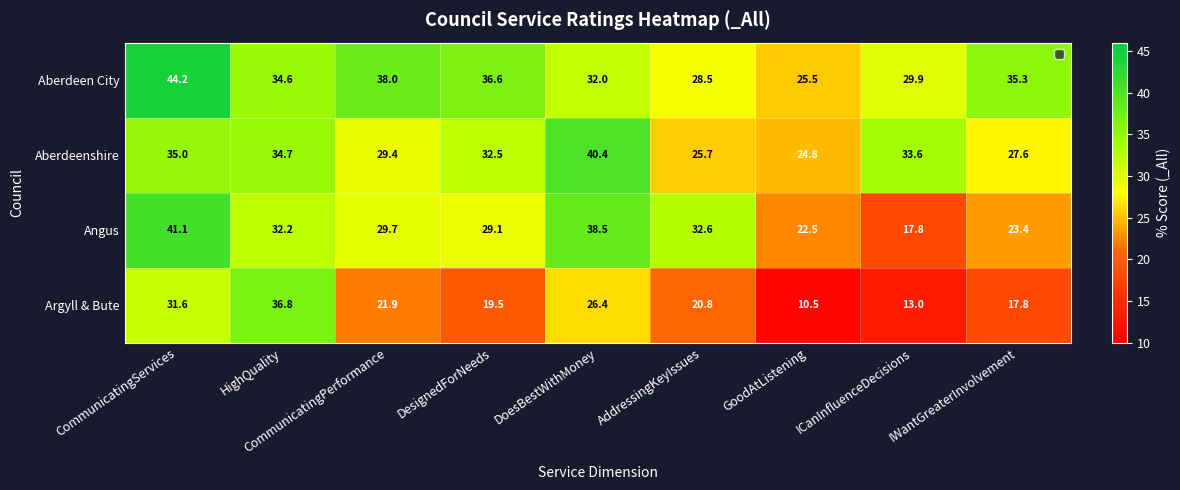

What is the greatest value displayed?

44.2